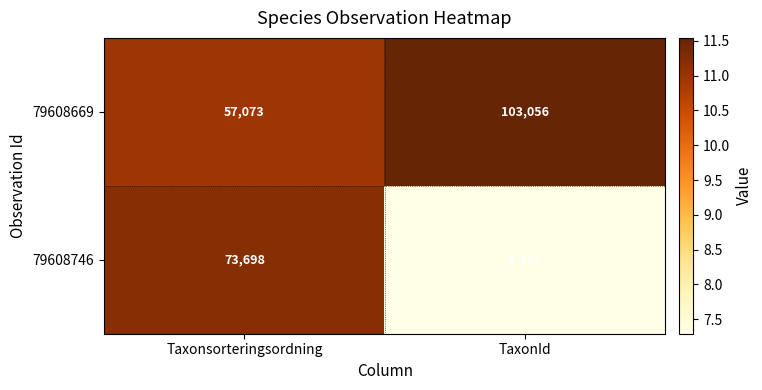

Is it true that 79608746 equals 2598 at TaxonId?

False